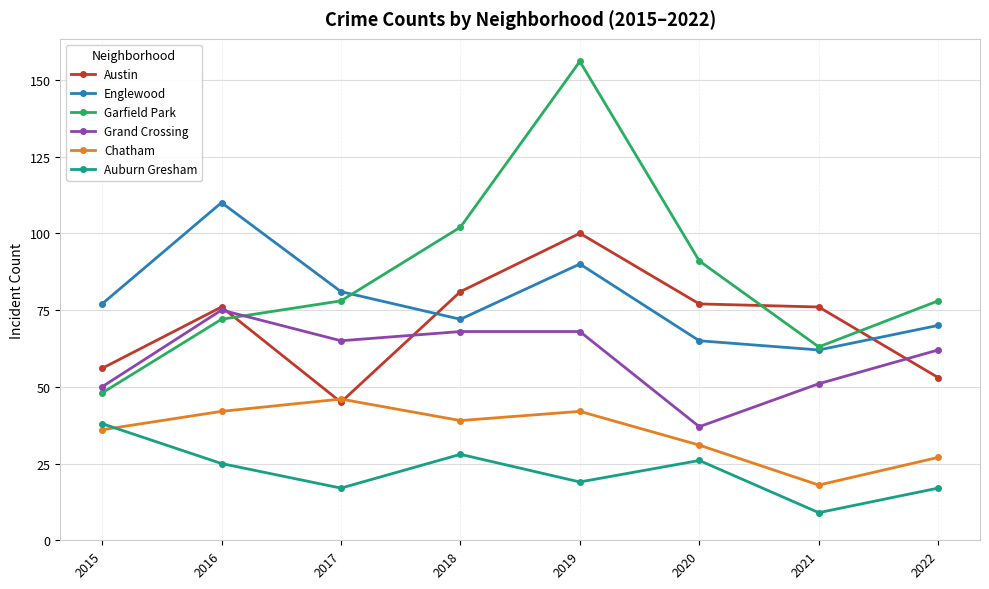

Which category has the highest value in the Auburn Gresham series?

2015